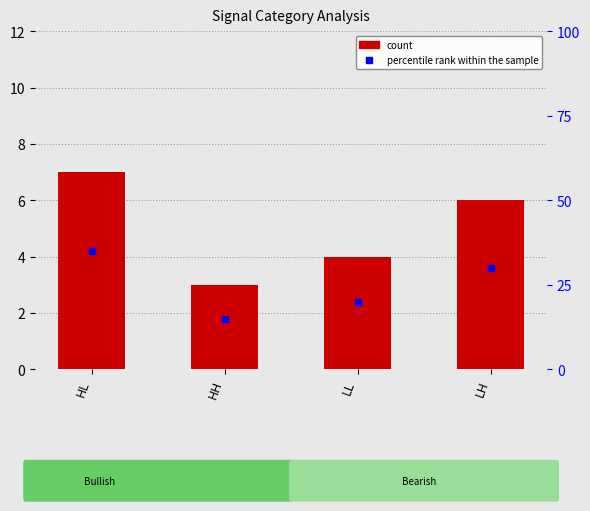

What is the label of the 1st bar from the left?

HL